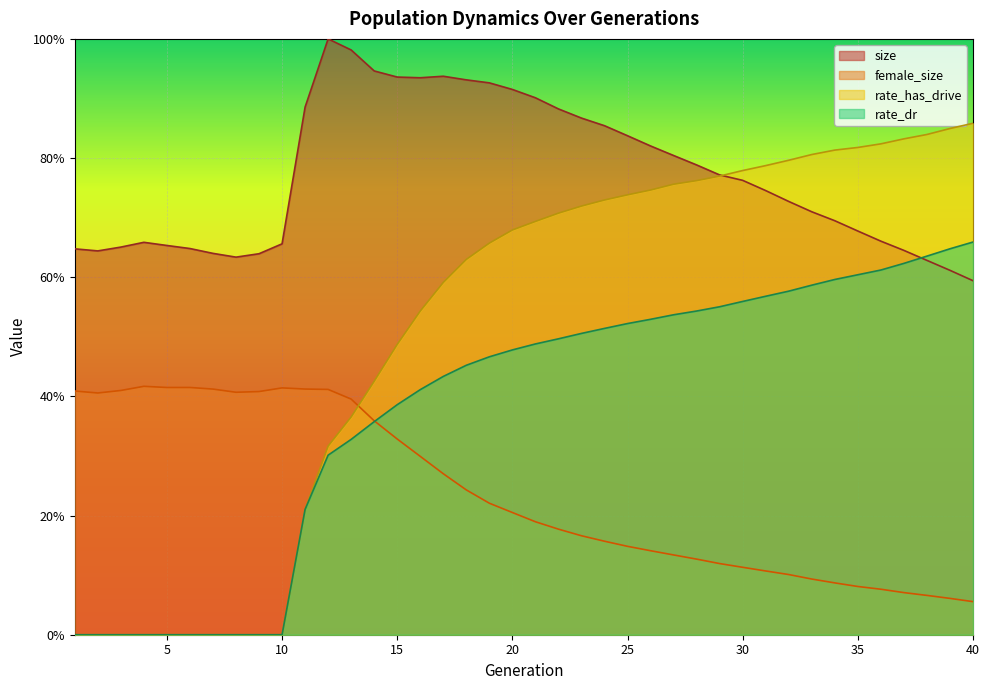

How many rate_has_drive values are between 0 and 1?

40